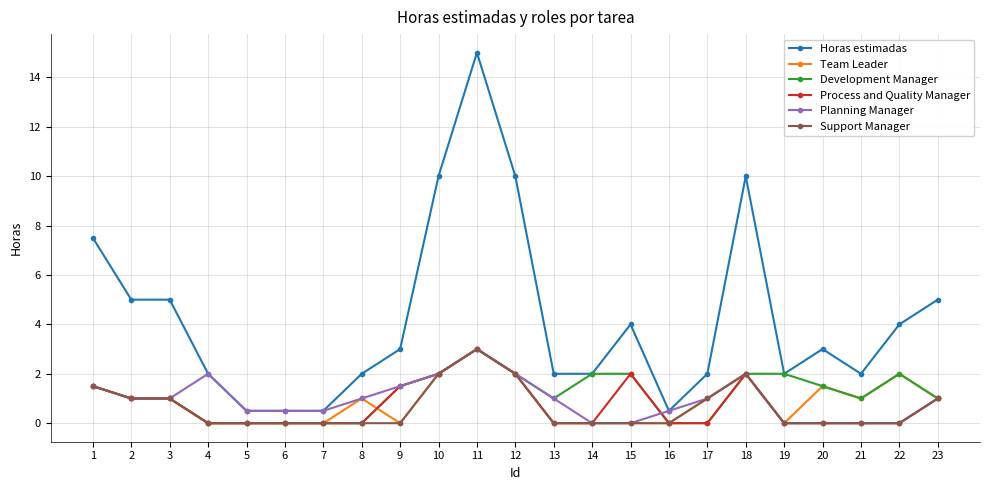

What is the value of the Planning Manager point at the 7th from the left?

0.5